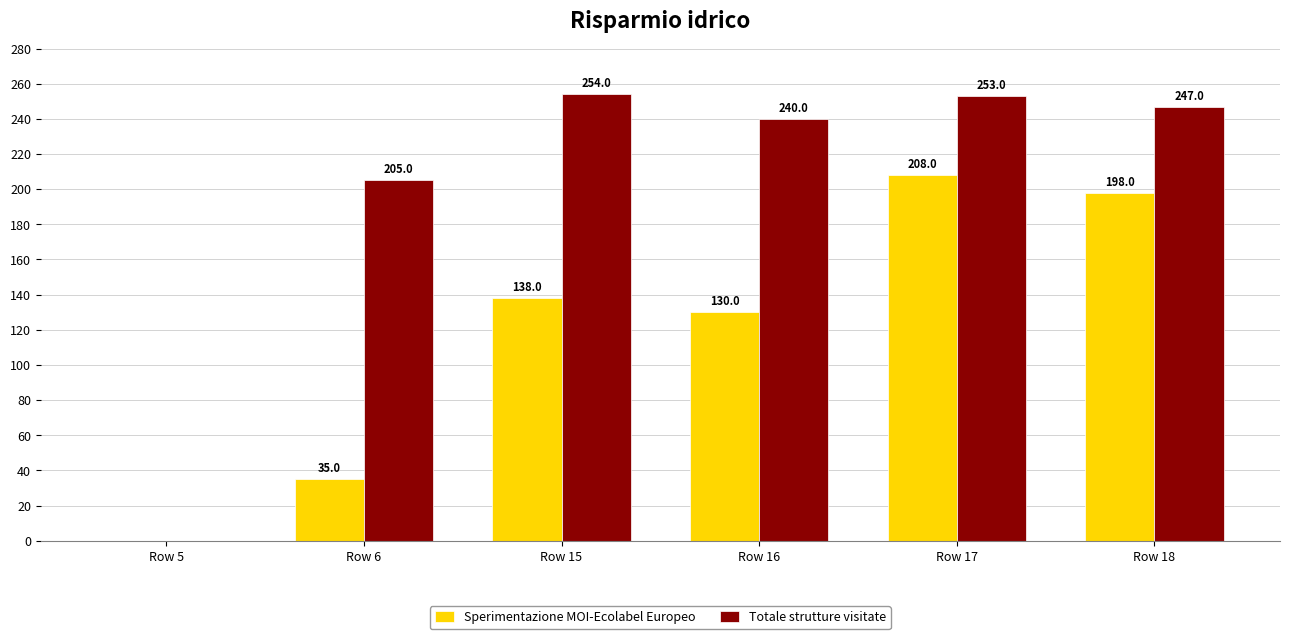

Are the bars grouped side by side (vs. stacked)?

Yes